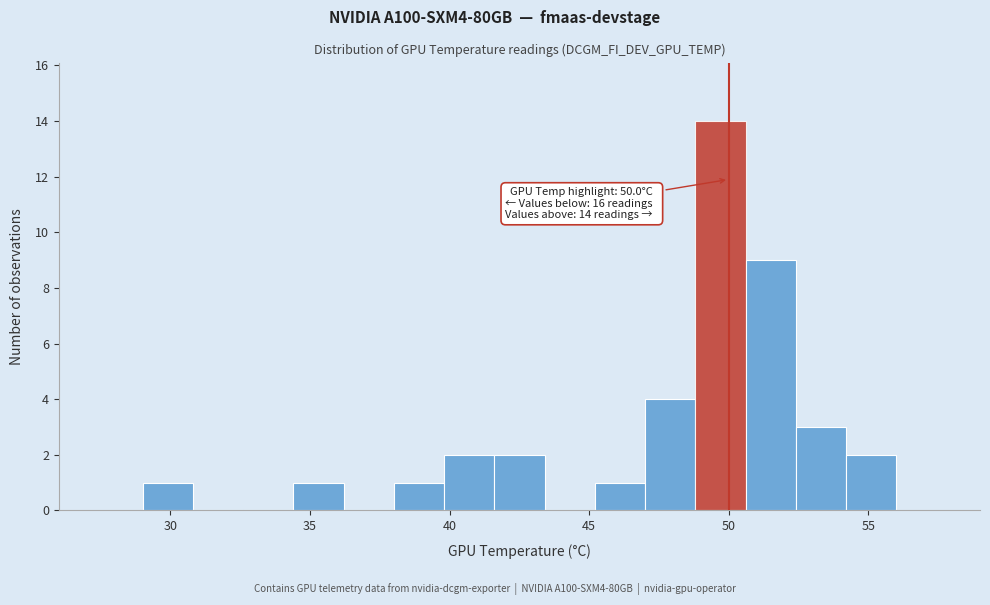

Around what value on the x-axis is the tallest bar? Give the approximate position of its centre, as read against the axis.

49.5